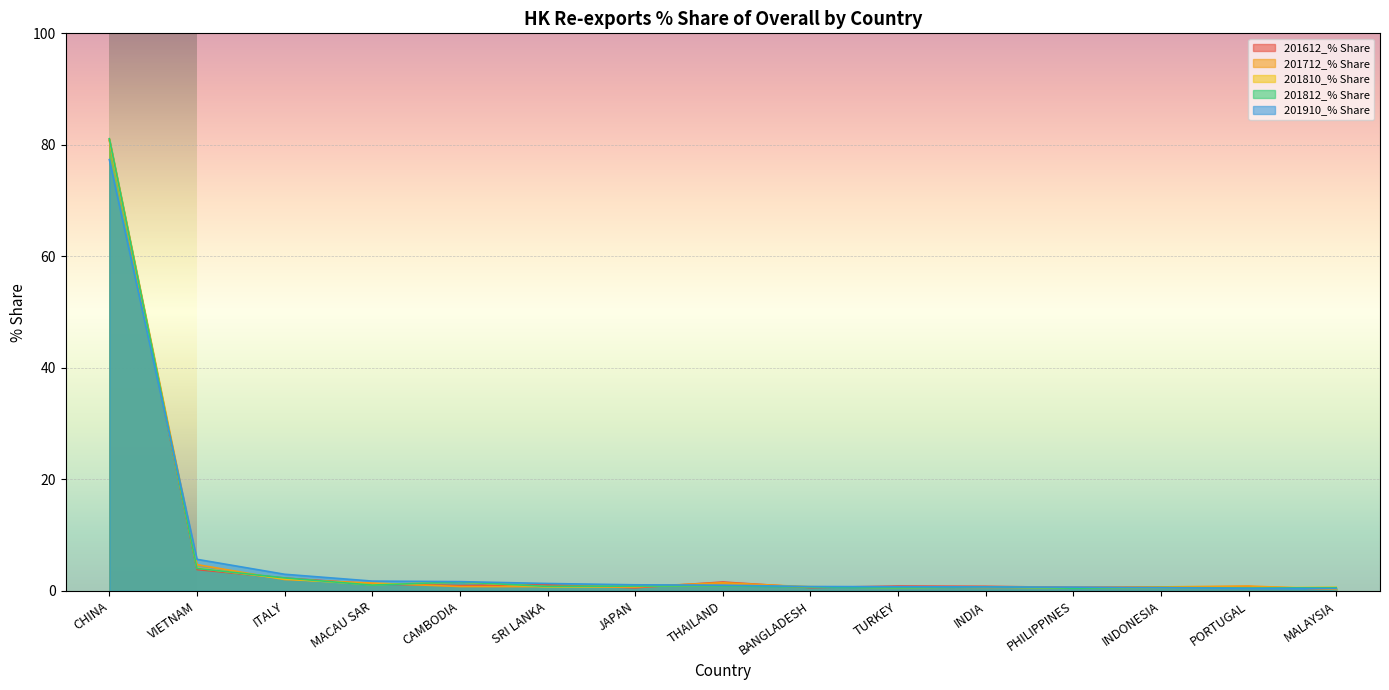

How many times do 201910_% Share and 201810_% Share cross each other?

4